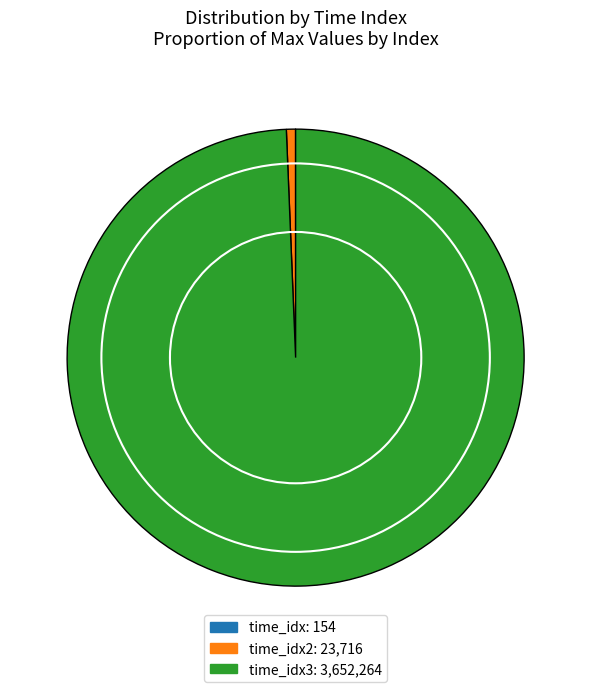

True or false: time_idx2 accounts for 12% of the total.

False